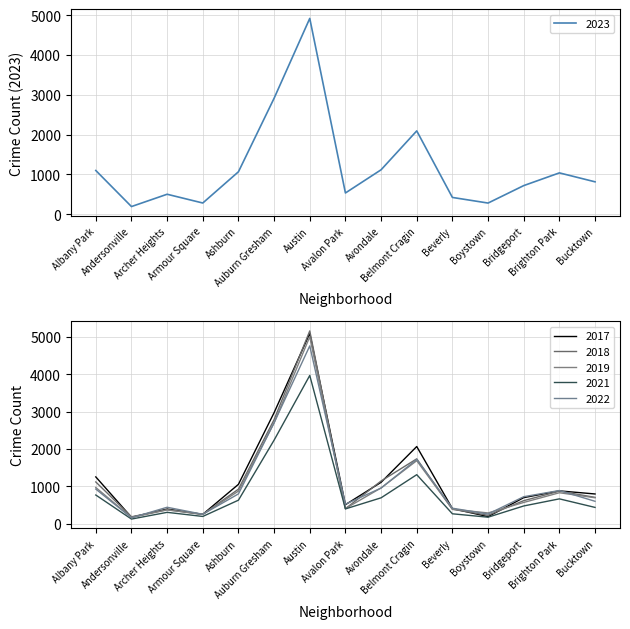

At which label does 2022 reach its peak?

Austin